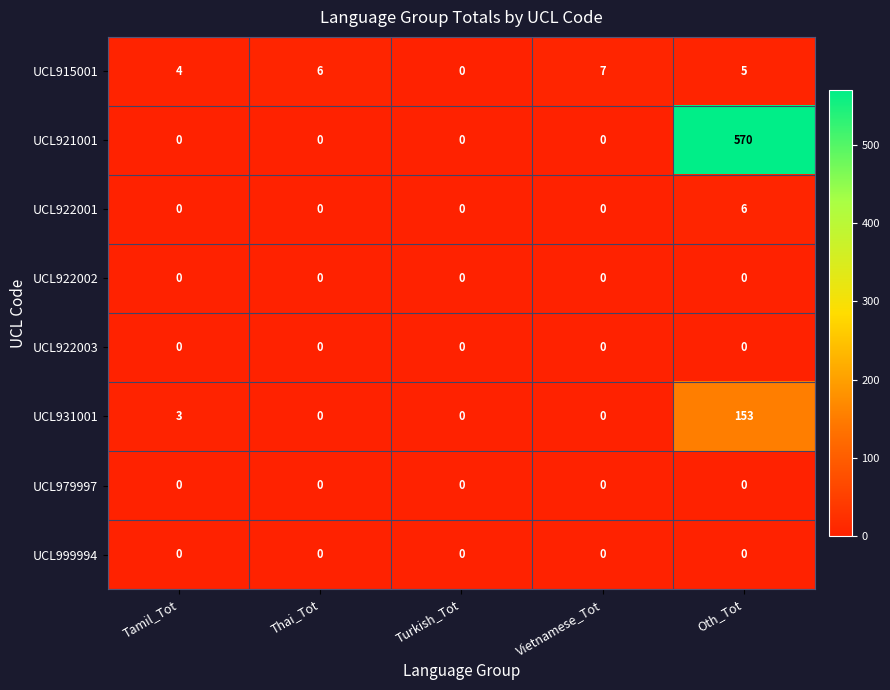

Is it true that UCL915001 equals 5 at Oth_Tot?

True